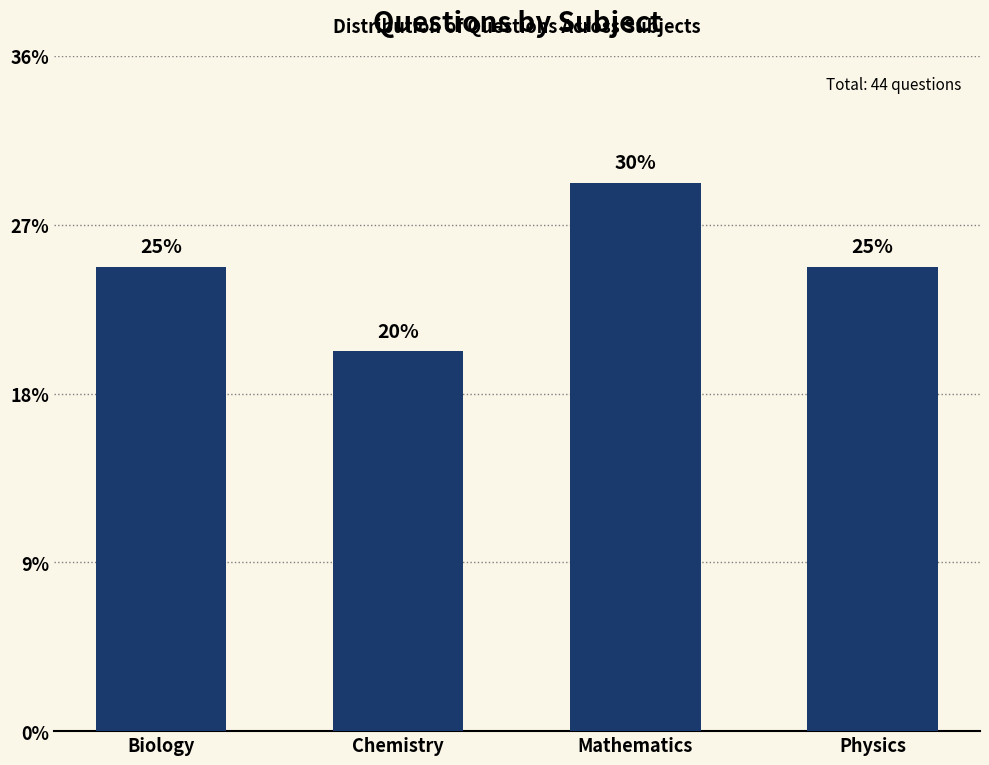

Rank the categories by value from highest to lowest.

Mathematics, Biology, Physics, Chemistry